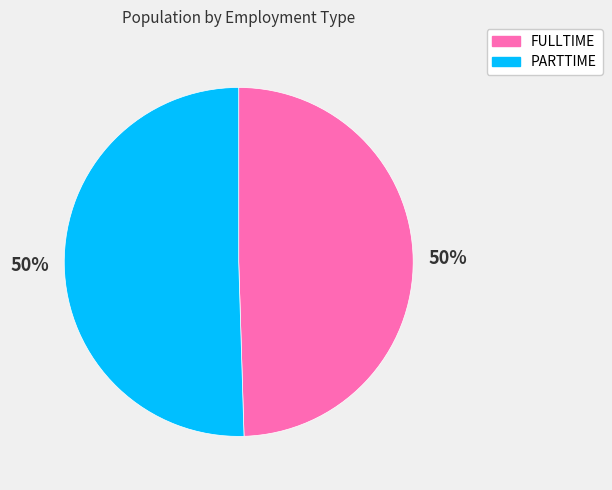

The PARTTIME slice represents 36% of the pie. True or false?

False